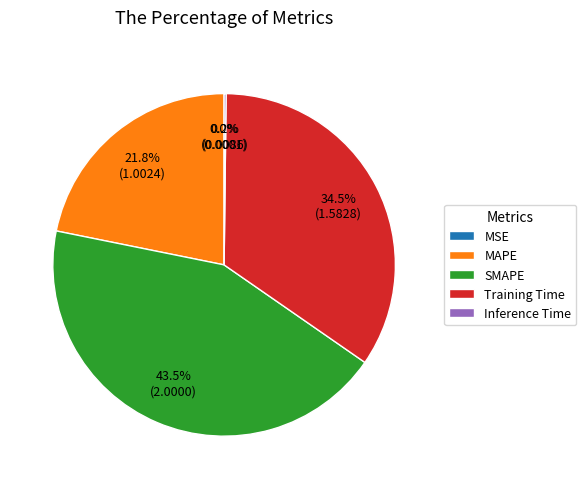

What is the largest slice in the pie chart?

SMAPE